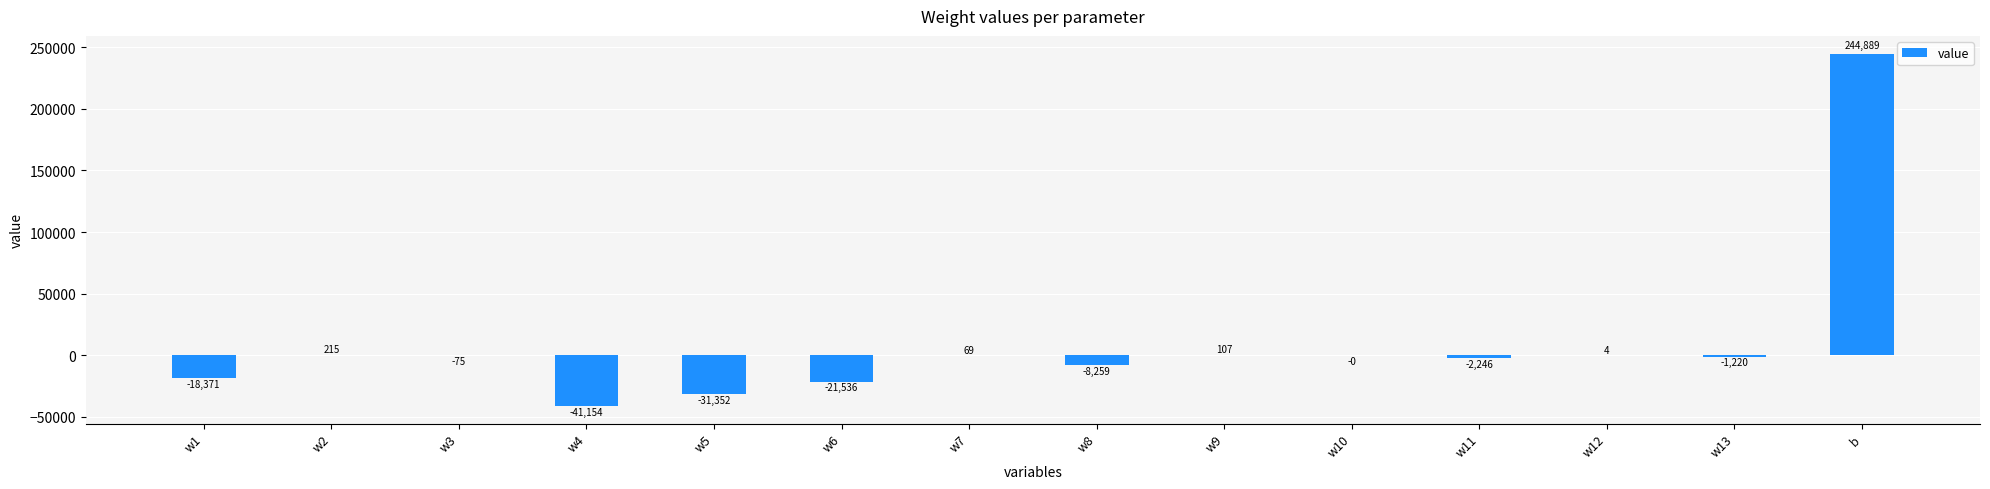

What is the sum of the values at w7 and w9?

176.6